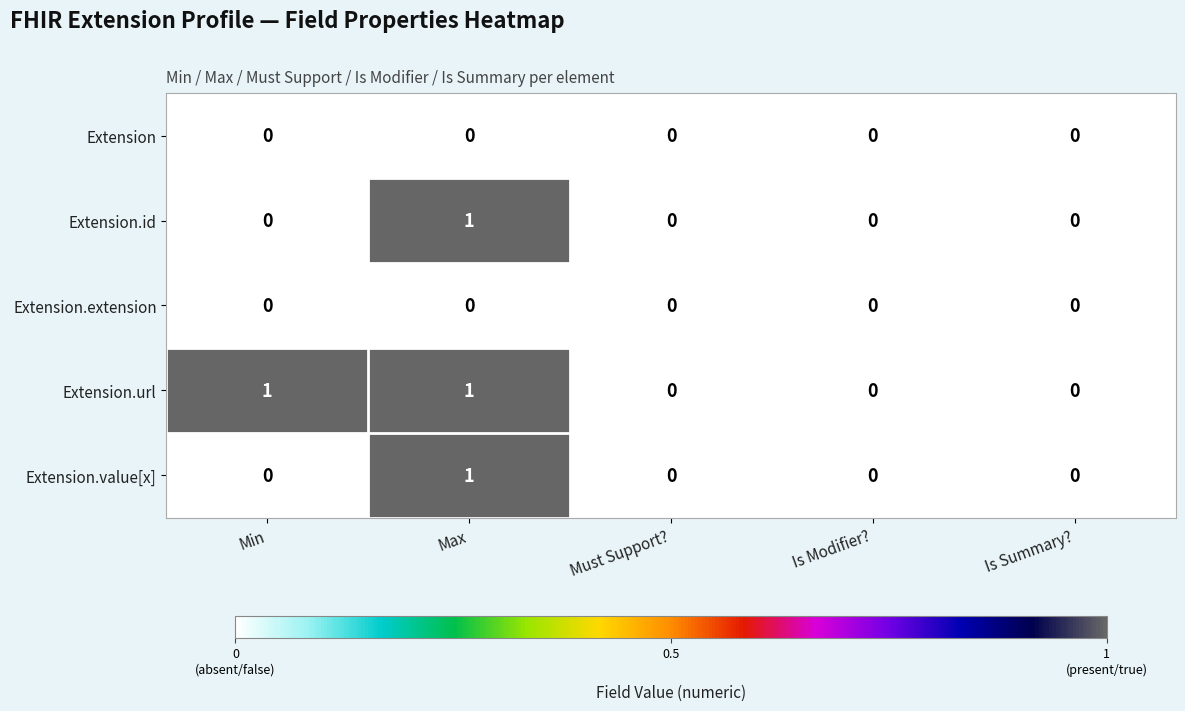

Which series has the largest total across all categories?

Extension.url